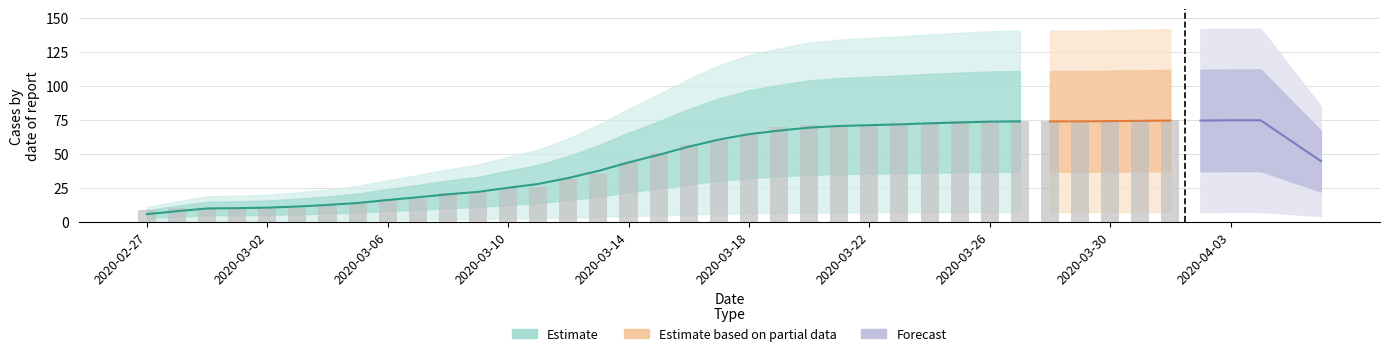

What is the label of the 3rd bar from the left?

2020-02-29